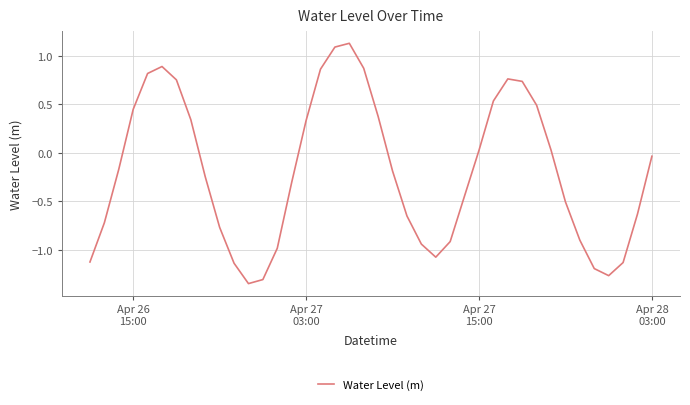

What is the difference between the maximum and minimum values?

2.5